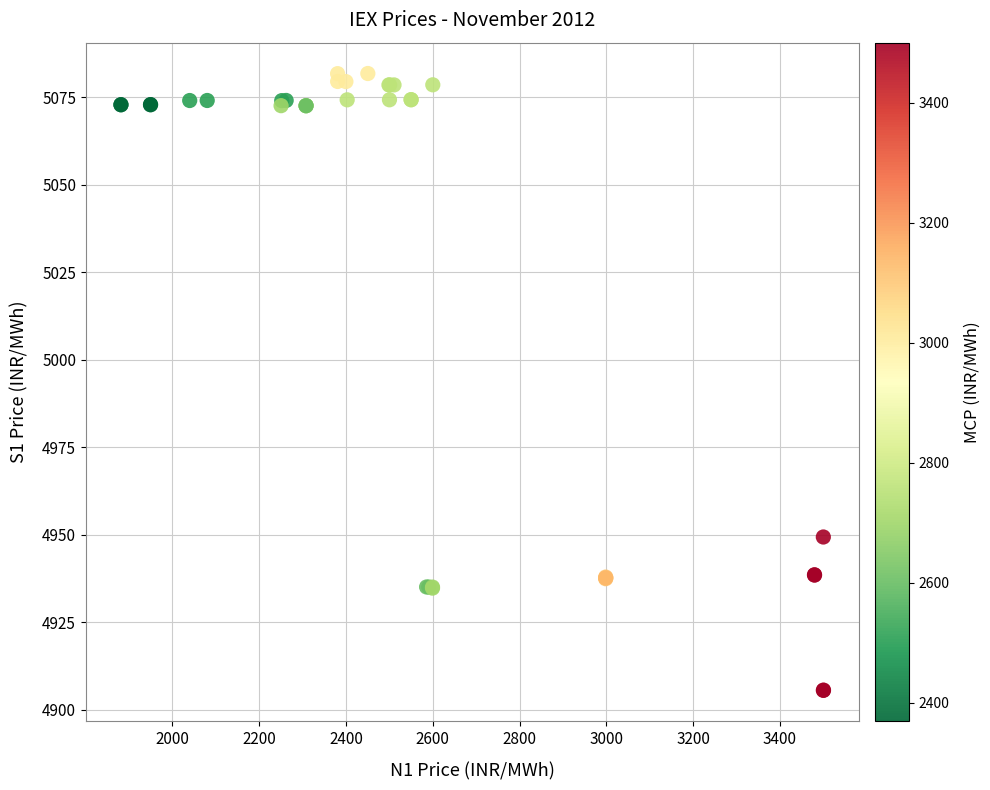

What Y value in the scatter plot is closest to 4993?

4949.4